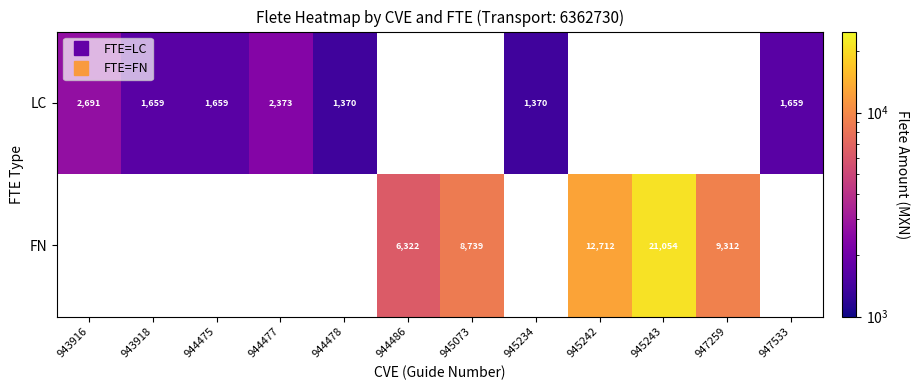

Which category has the highest value across all series?

945243